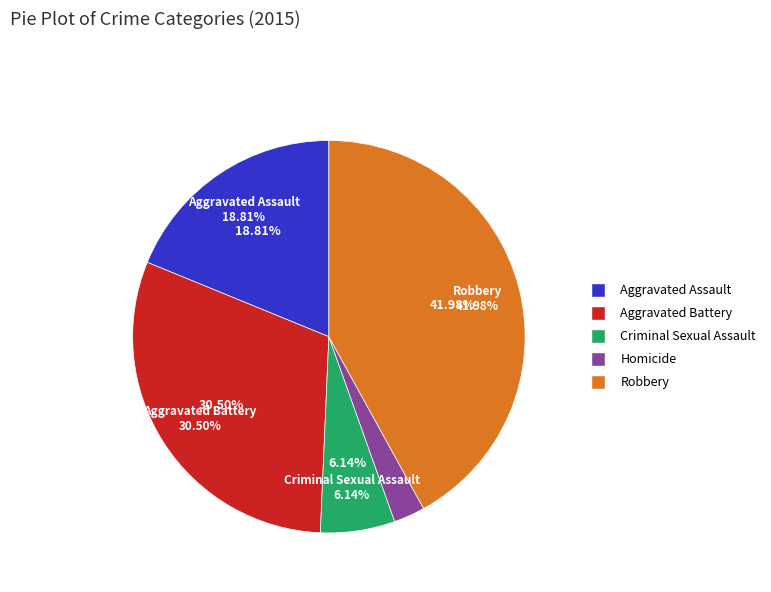

Rank the categories by value from lowest to highest.

Homicide, Criminal Sexual Assault, Aggravated Assault, Aggravated Battery, Robbery